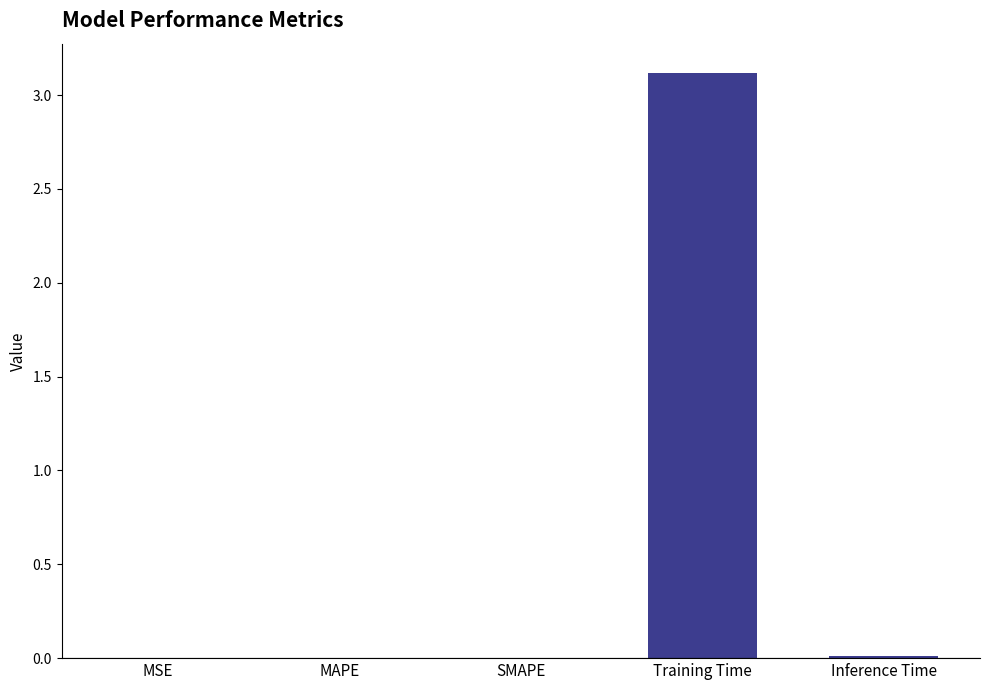

What is the average value?

0.6